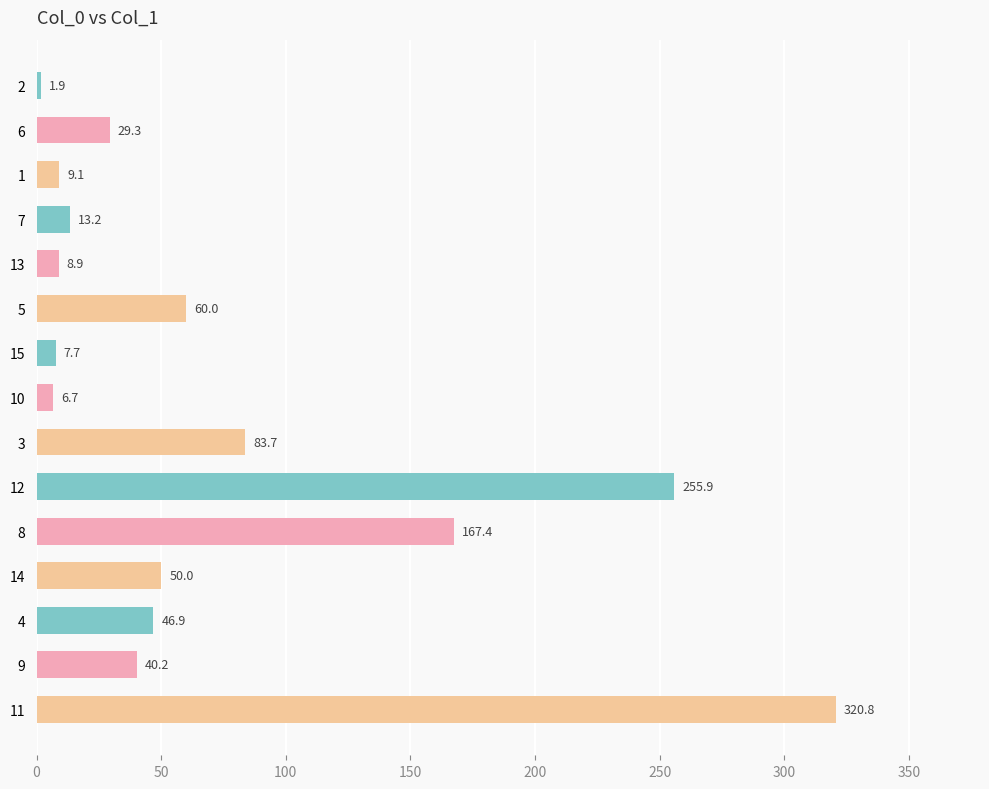

Is it true that the value at 15 is 7.7?

True